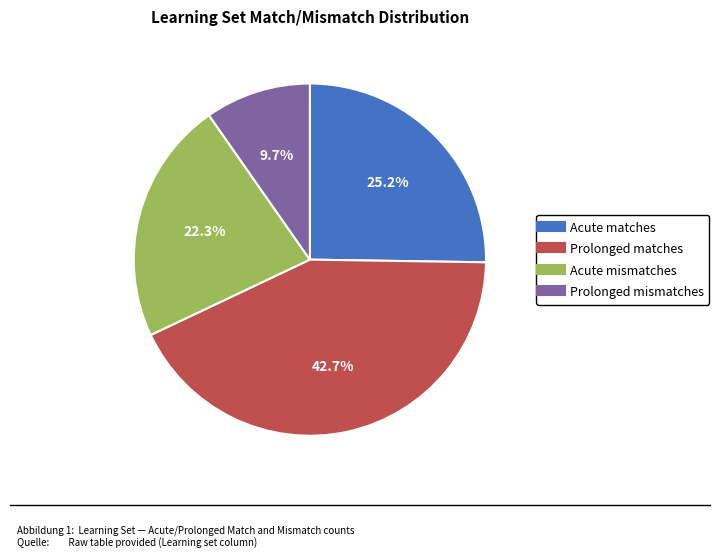

How many segments does this pie chart have?

4